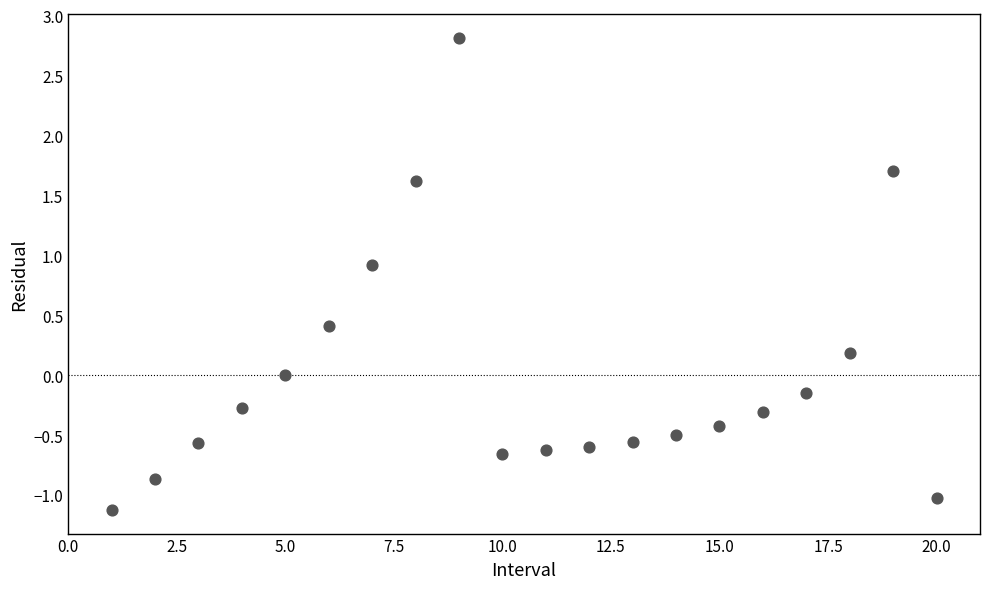

What is the range of Y values (max minus min)?

3.9